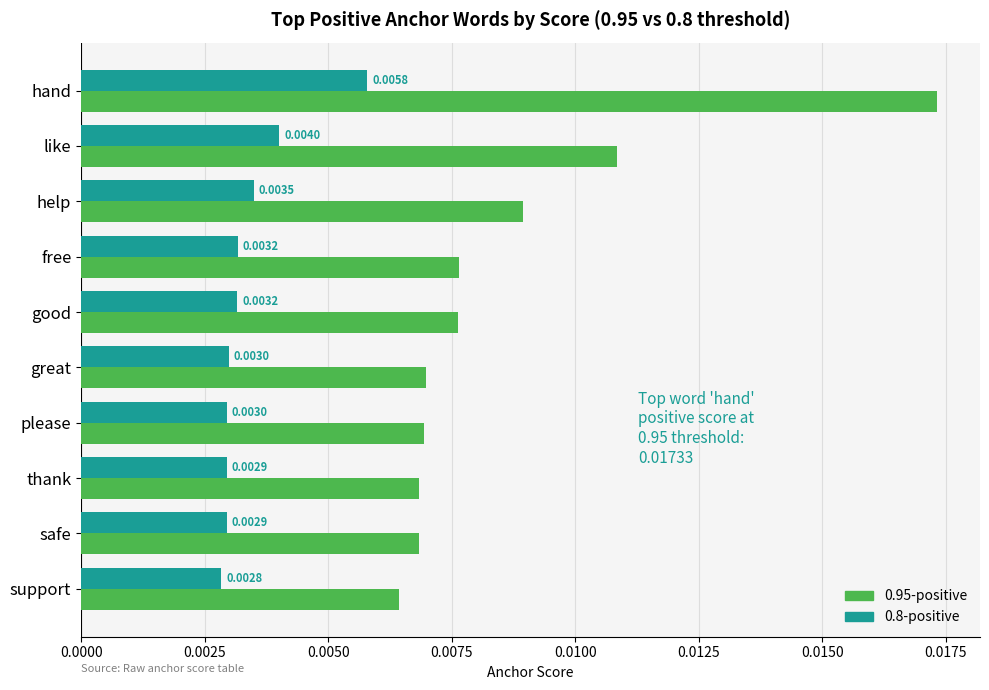

Which category has the lowest value in the 0.95-positive series?

support